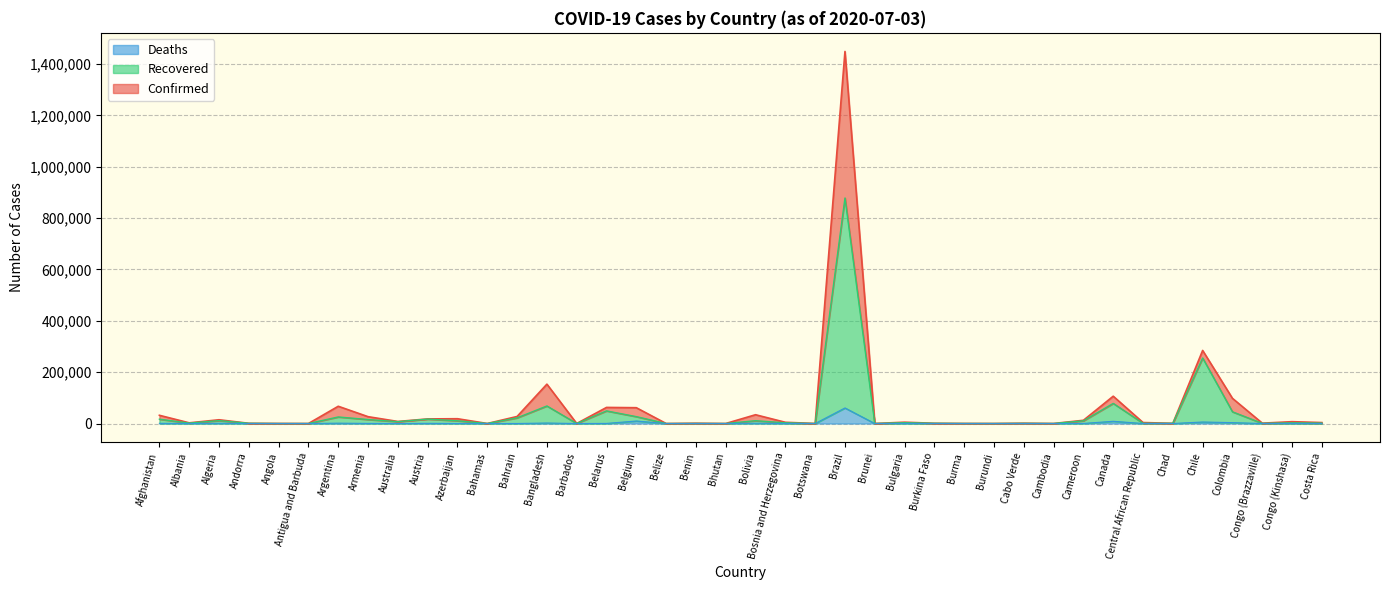

At which category is the sum across all series the highest?

Brazil